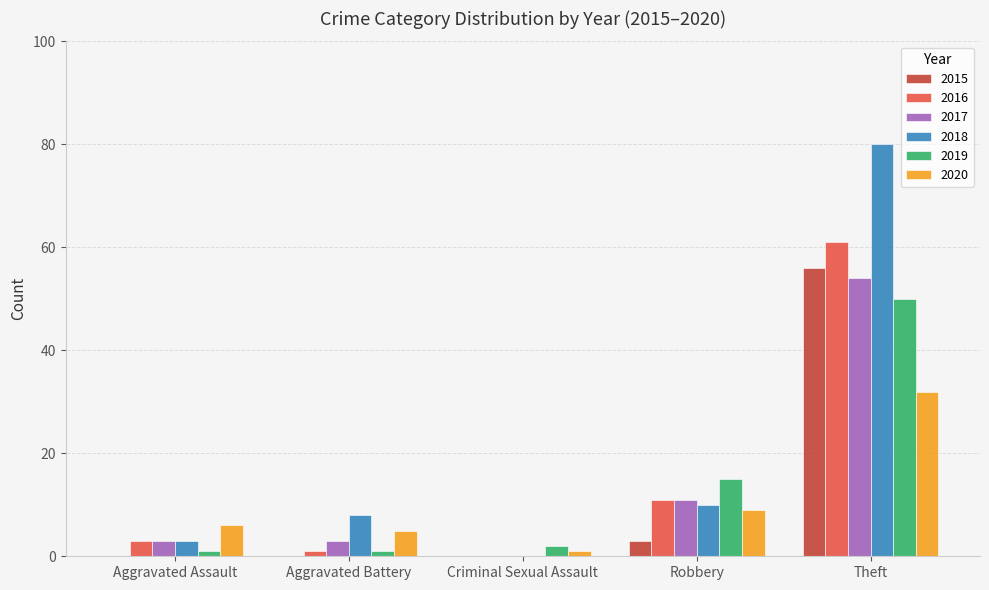

What is the spread (max minus min) of values at Aggravated Battery?

8